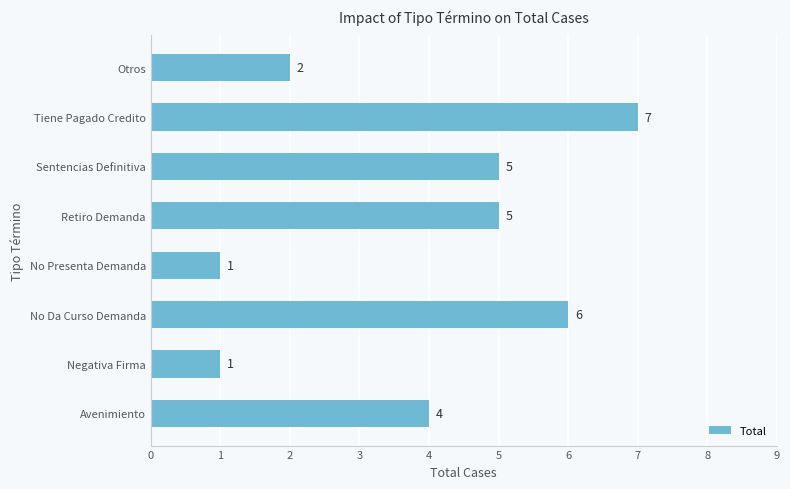

Is it true that the value at No Da Curso Demanda is 8?

False